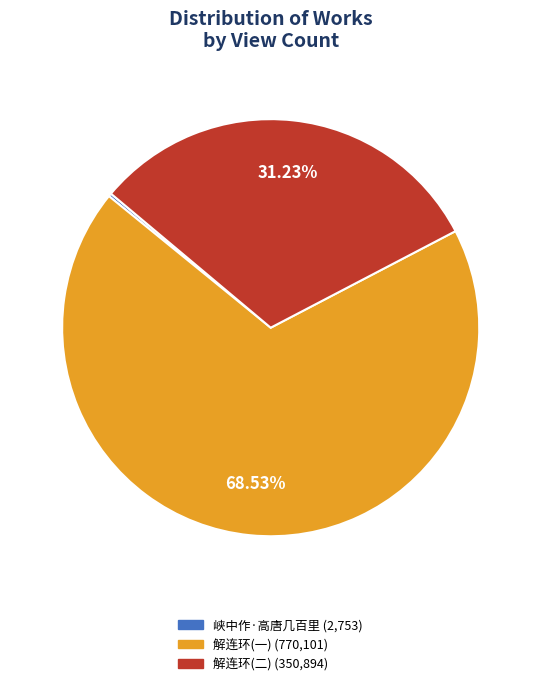

Between 解连环(二) (350,894) and 解连环(一) (770,101), which is larger?

解连环(一) (770,101)